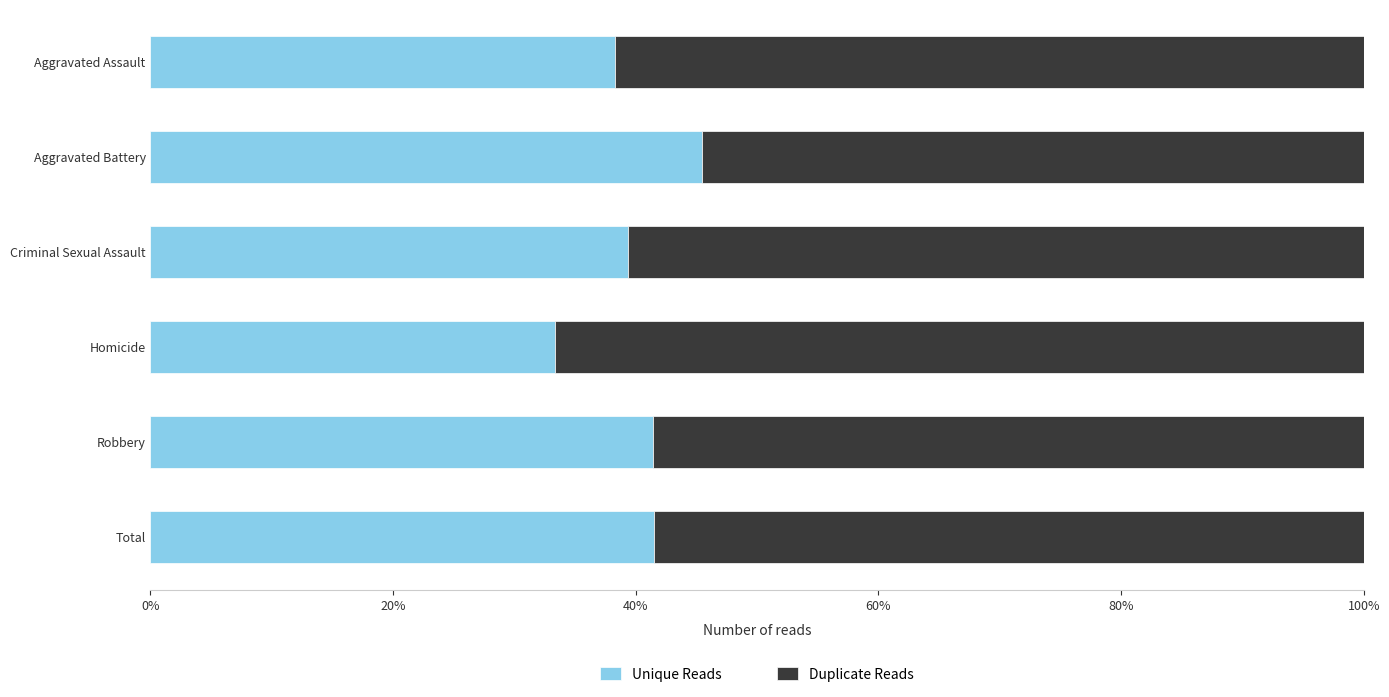

What are all the series names shown in the legend?

Unique Reads, Duplicate Reads